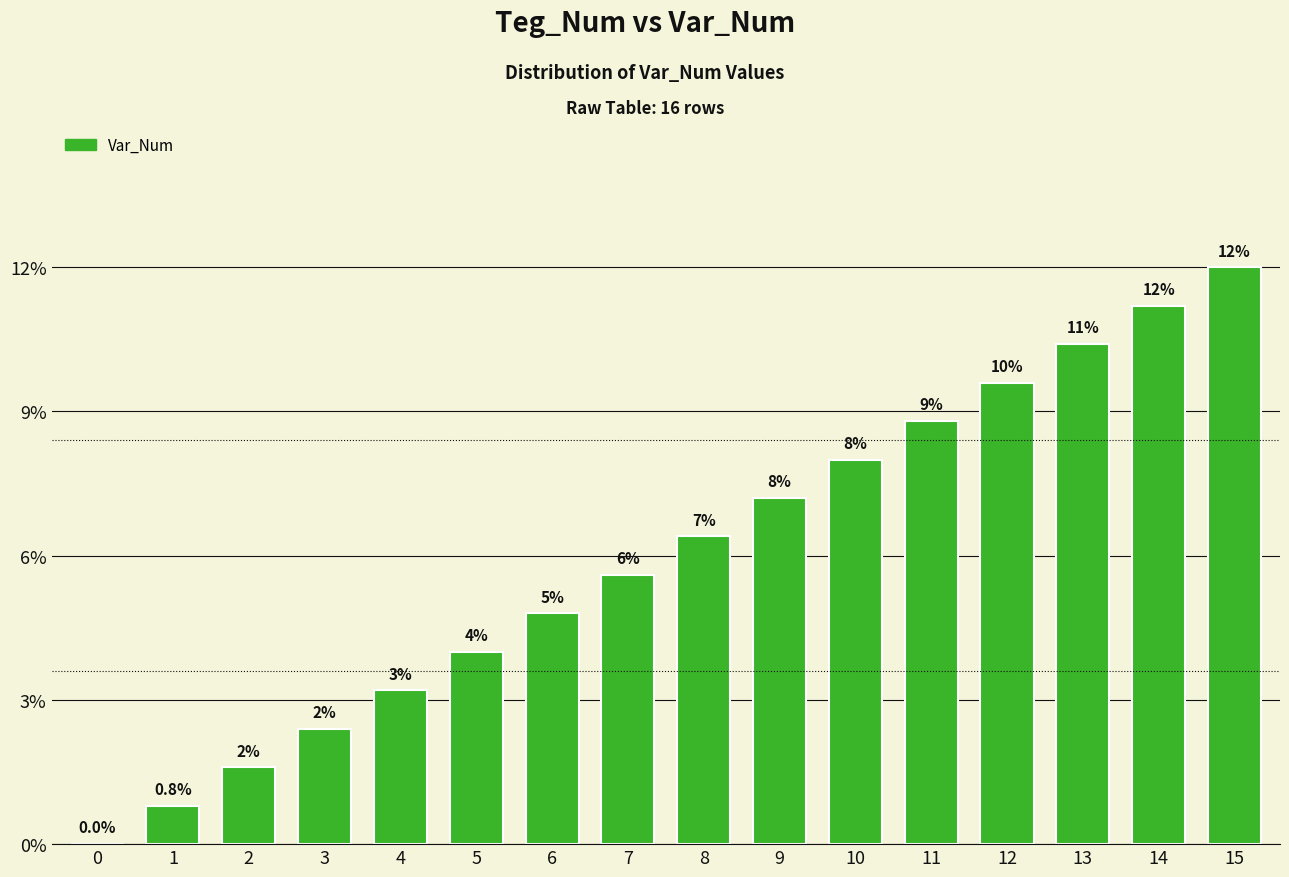

How many series are shown in this chart?

1